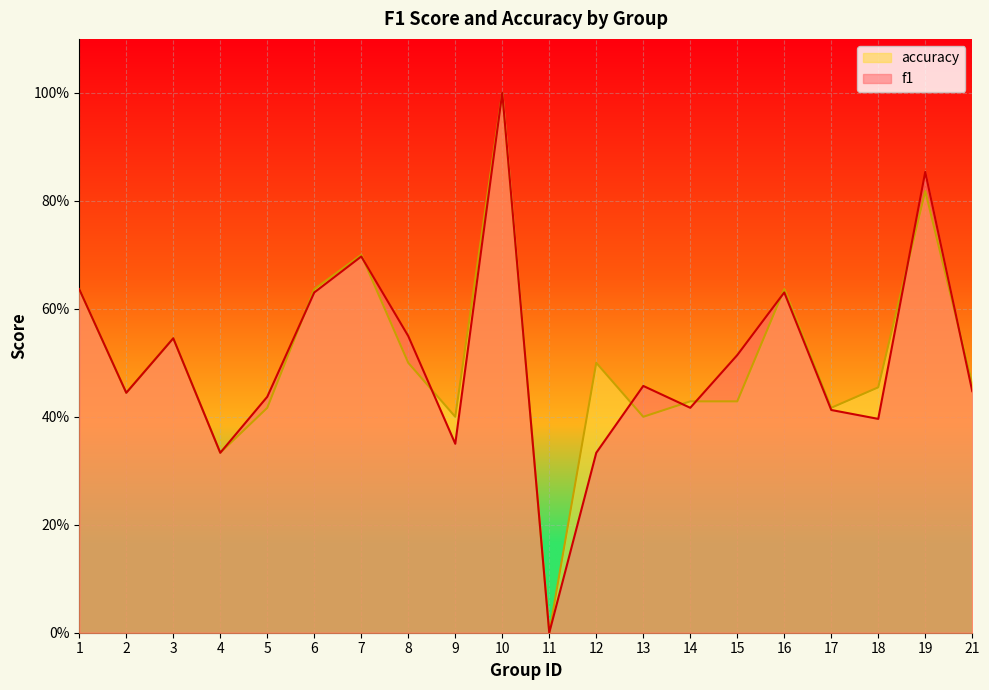

What is the difference between the maximum and minimum values in the f1 series?

1.0